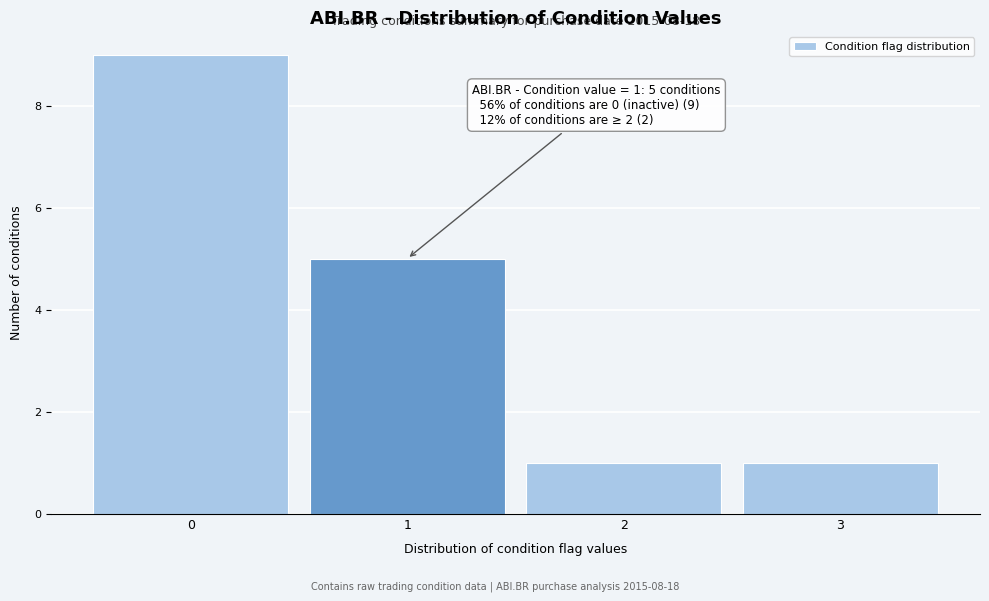

Reading left to right, transcribe all the data shown in this chart.

9	5	1	1